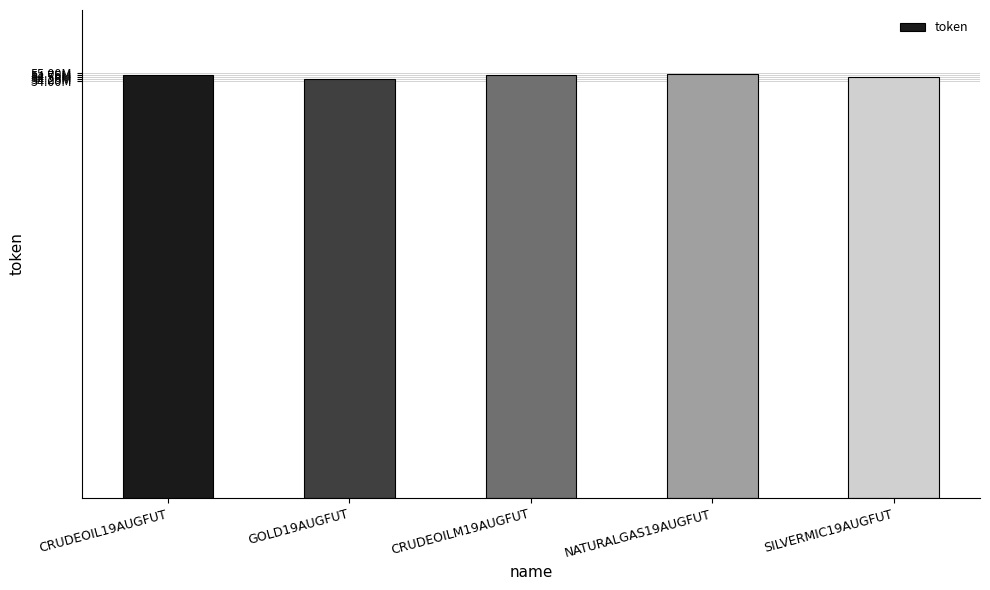

Are the bars horizontal?

No